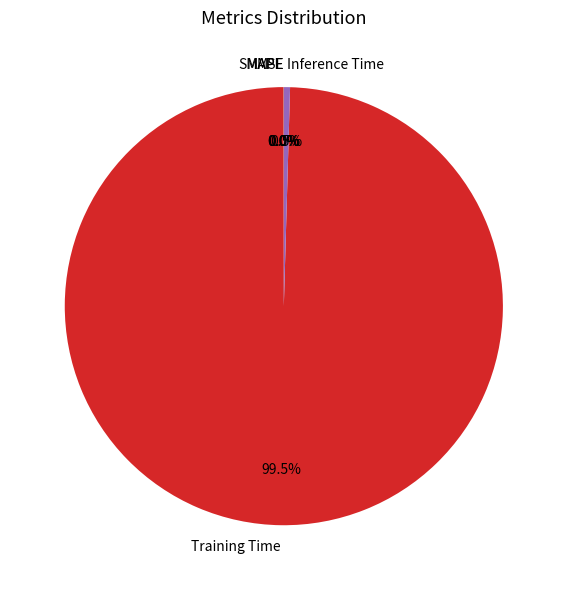

Which category accounts for the majority?

Training Time